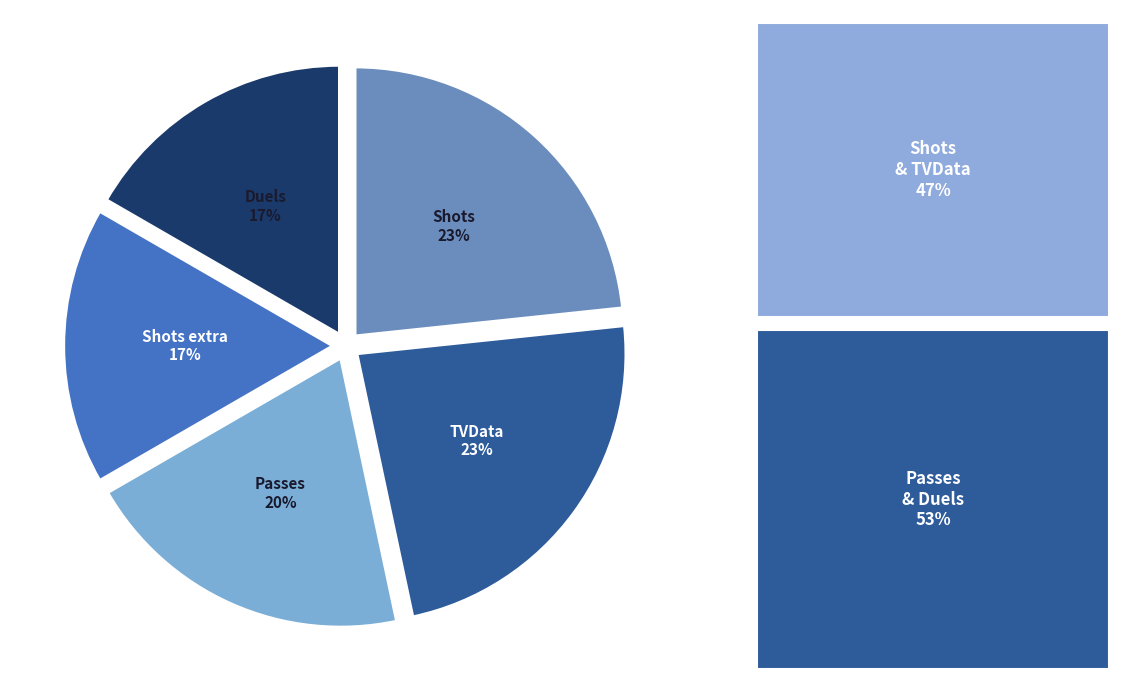

How many segments does this pie chart have?

5